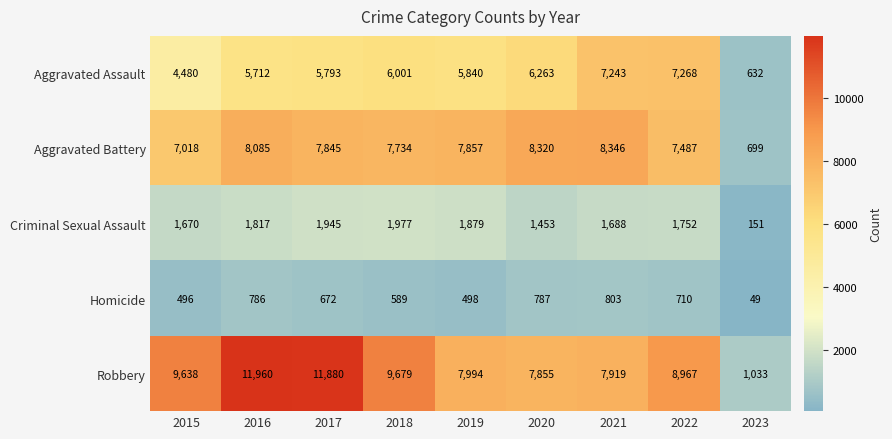

What is the greatest value displayed?

11960